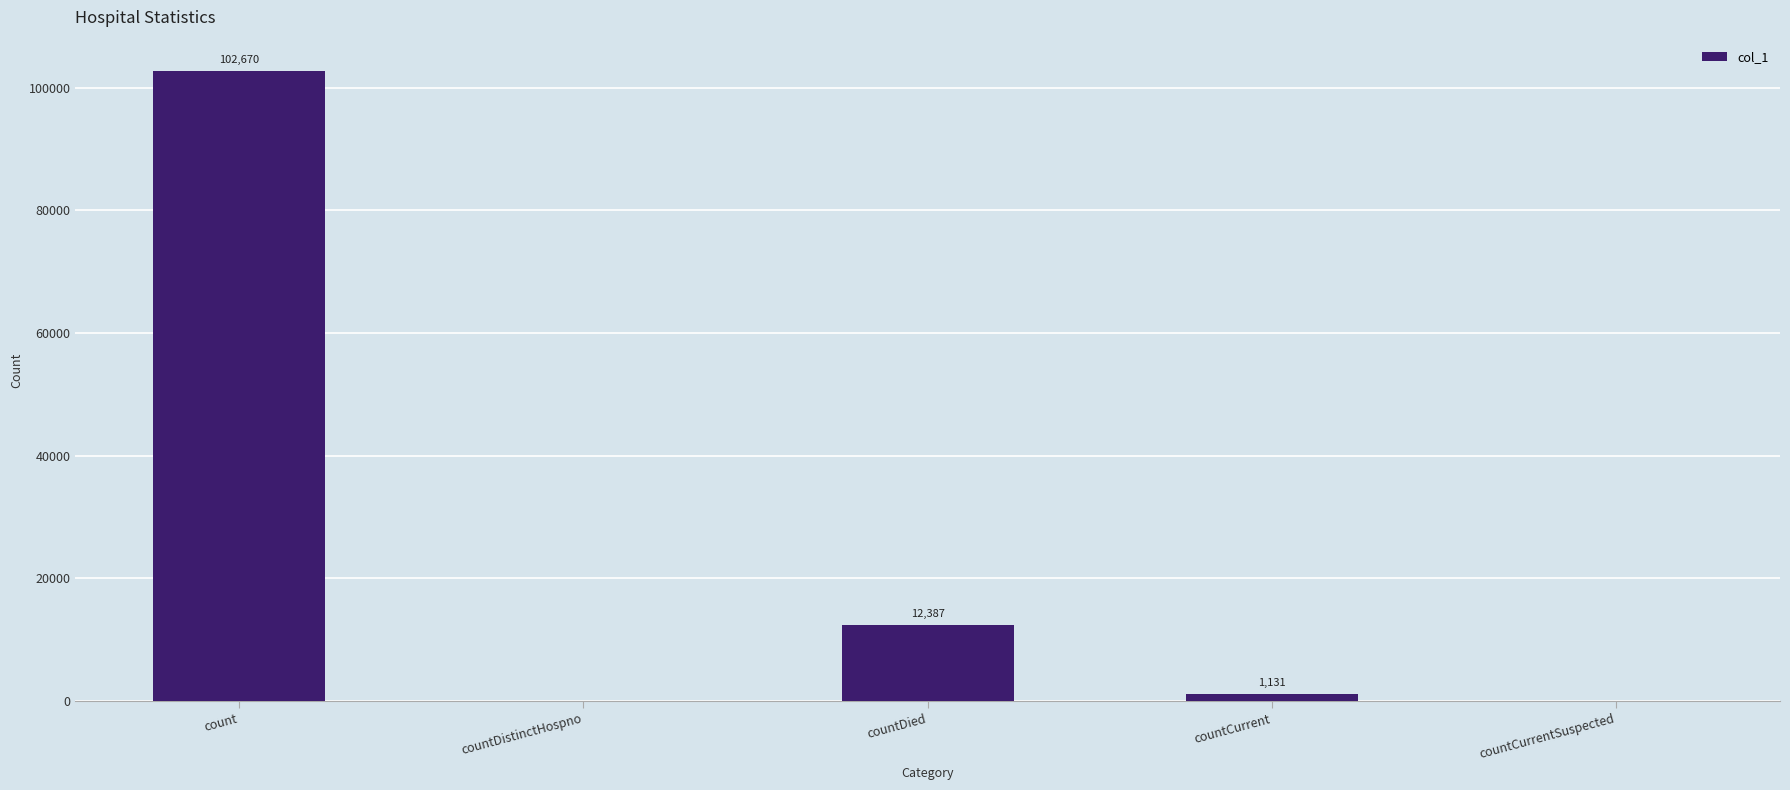

What is the sum of the values at countCurrentSuspected and countDied?

12387